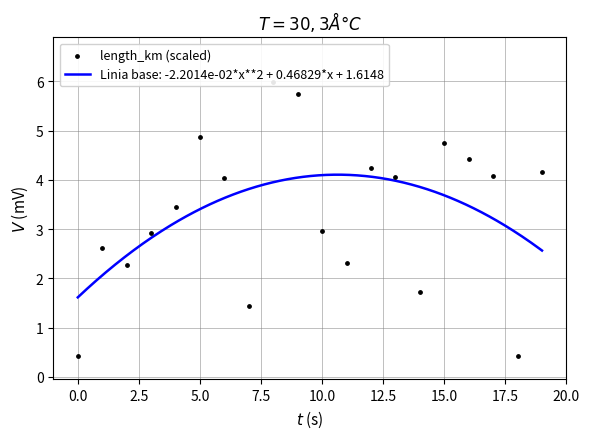

Between −2.5 and 17.5, which is larger?

17.5